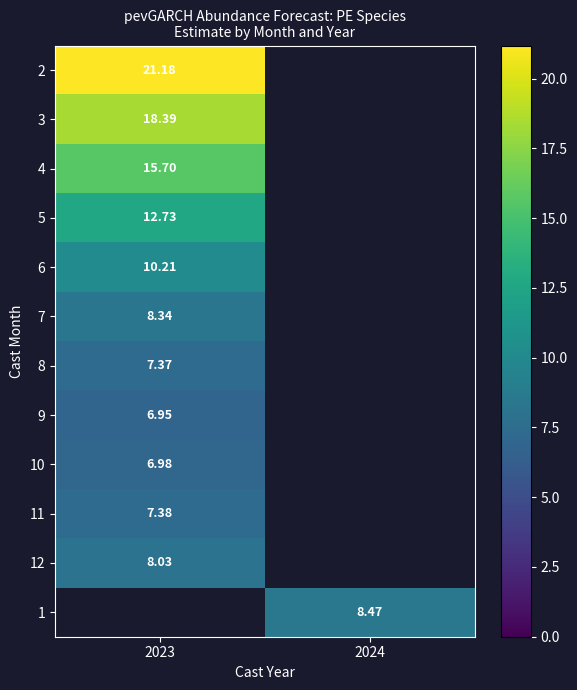

Is the value of 8 at 2023 greater than the value of 4 at 2023?

No